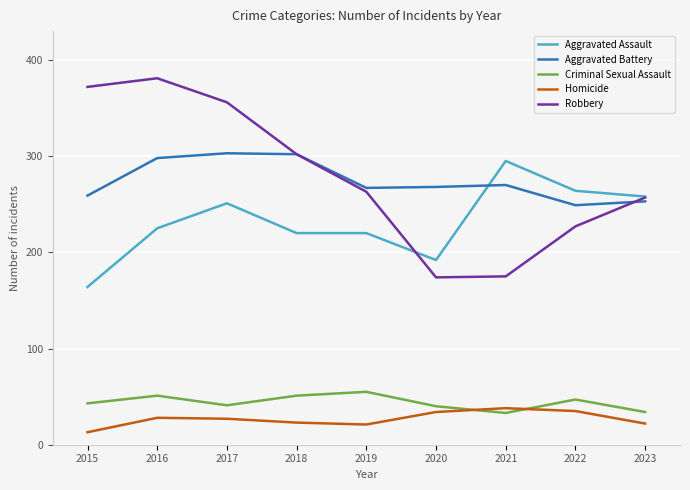

Is it true that Aggravated Battery equals 366 at 2023?

False